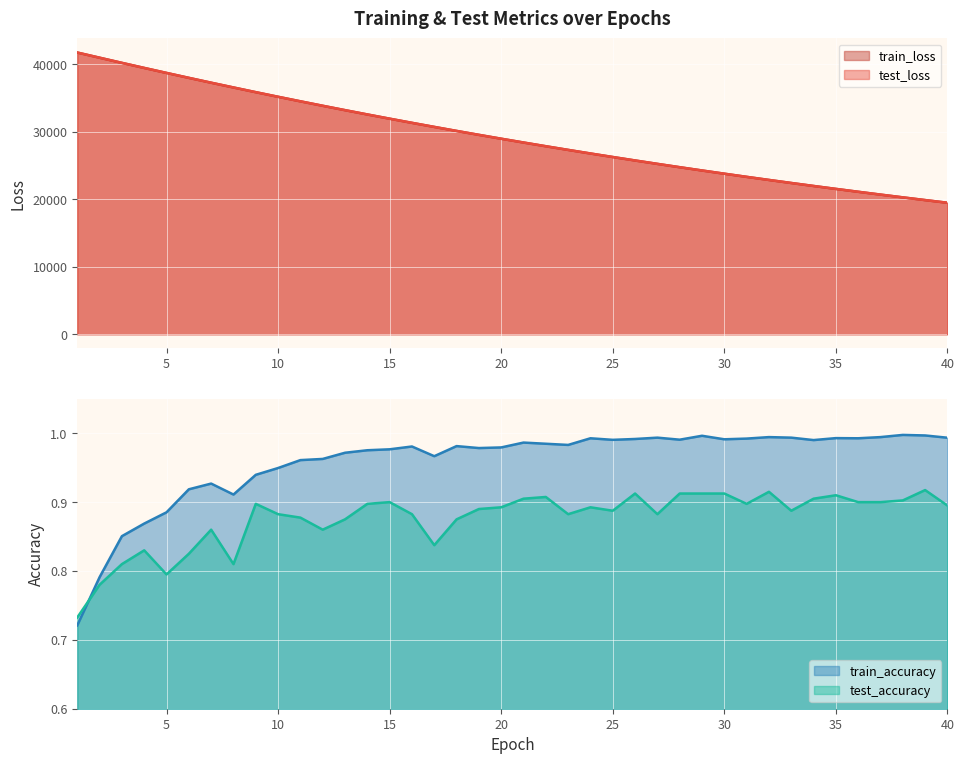

What is the value of the train_loss point at the 26th from the left?

25757.0